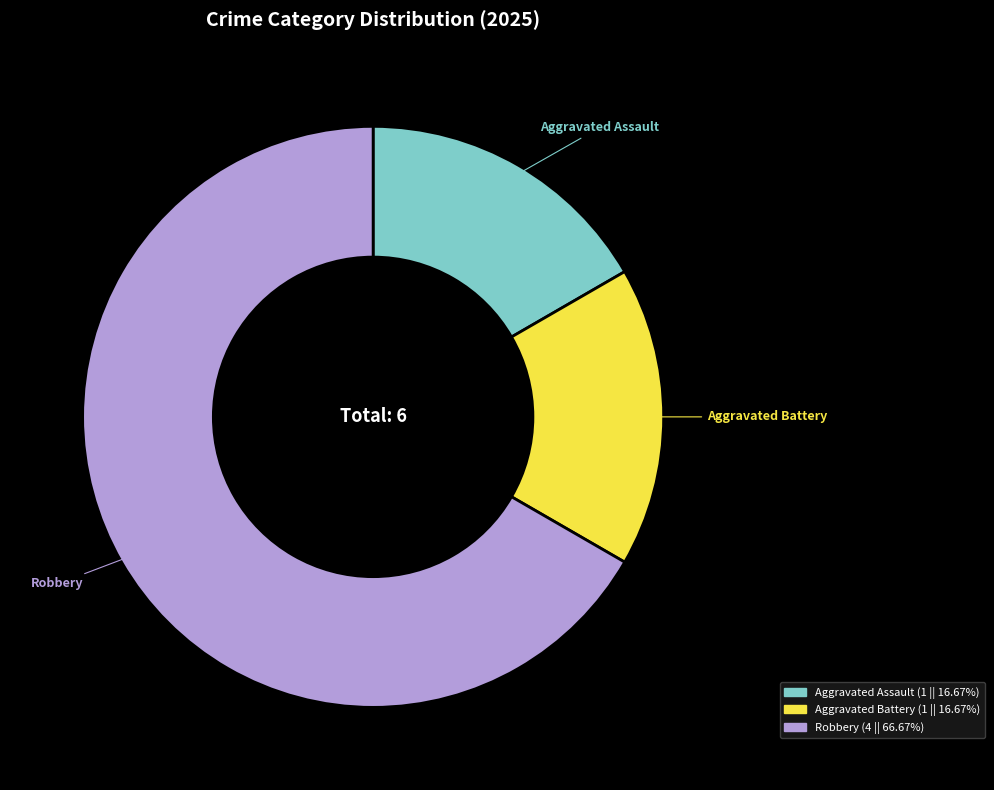

Is it true that Aggravated Battery is 17% of the pie?

True